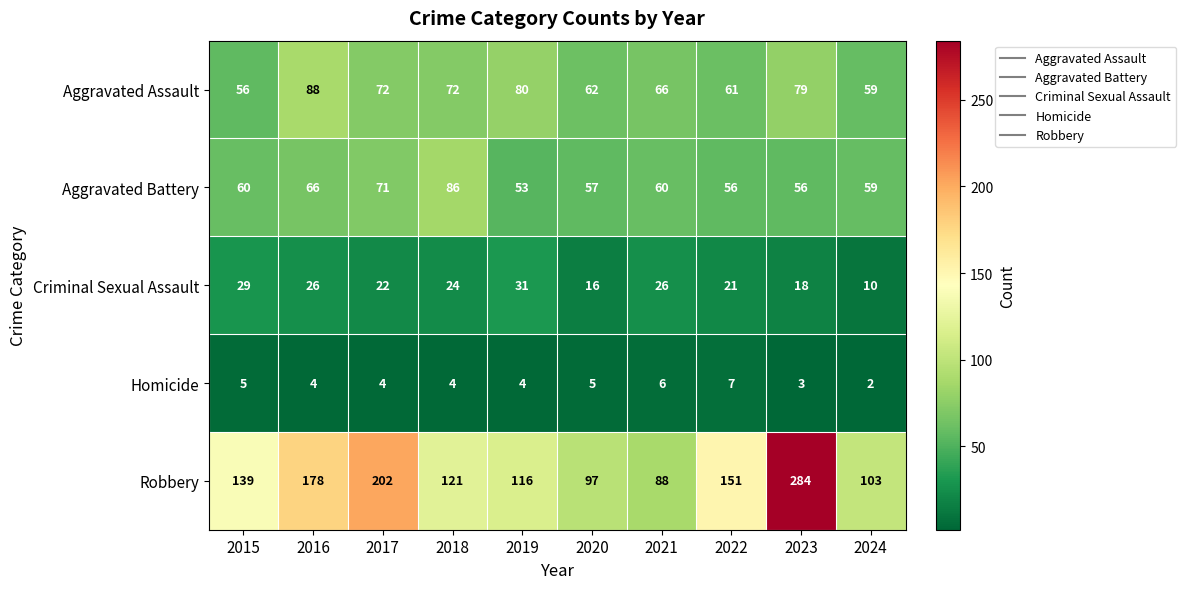

How many series are shown in this chart?

5